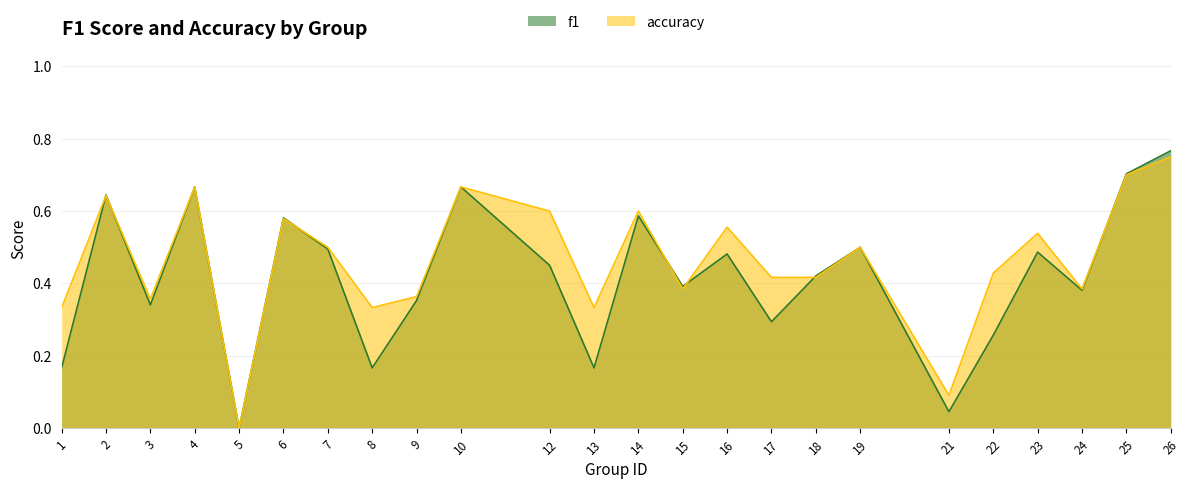

What is the difference between the maximum and second lowest values in the accuracy series?

0.7